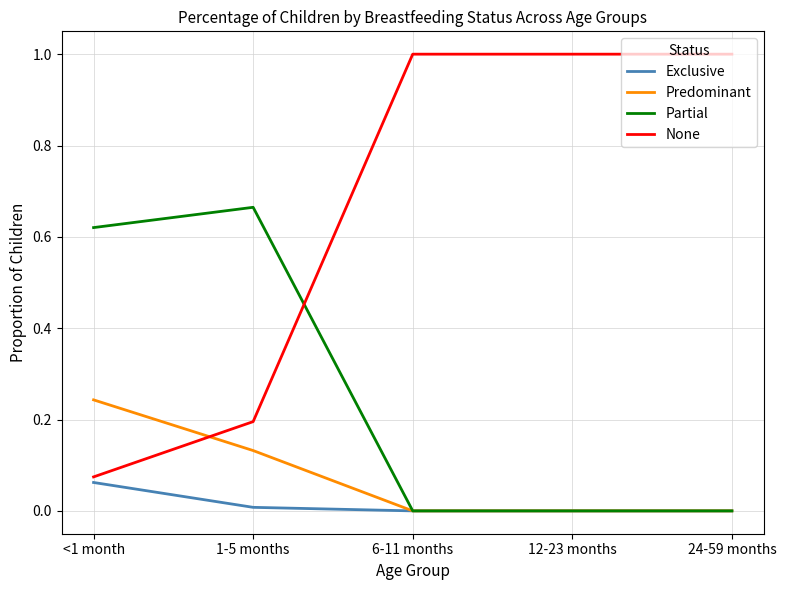

Does the chart display data point markers on the line(s)?

No